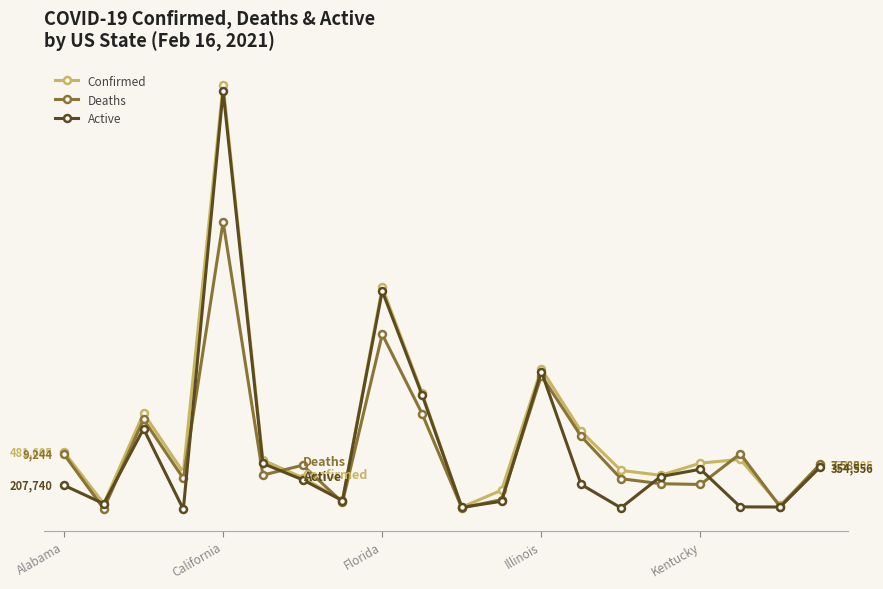

What are all the series names shown in the legend?

Confirmed, Deaths, Active